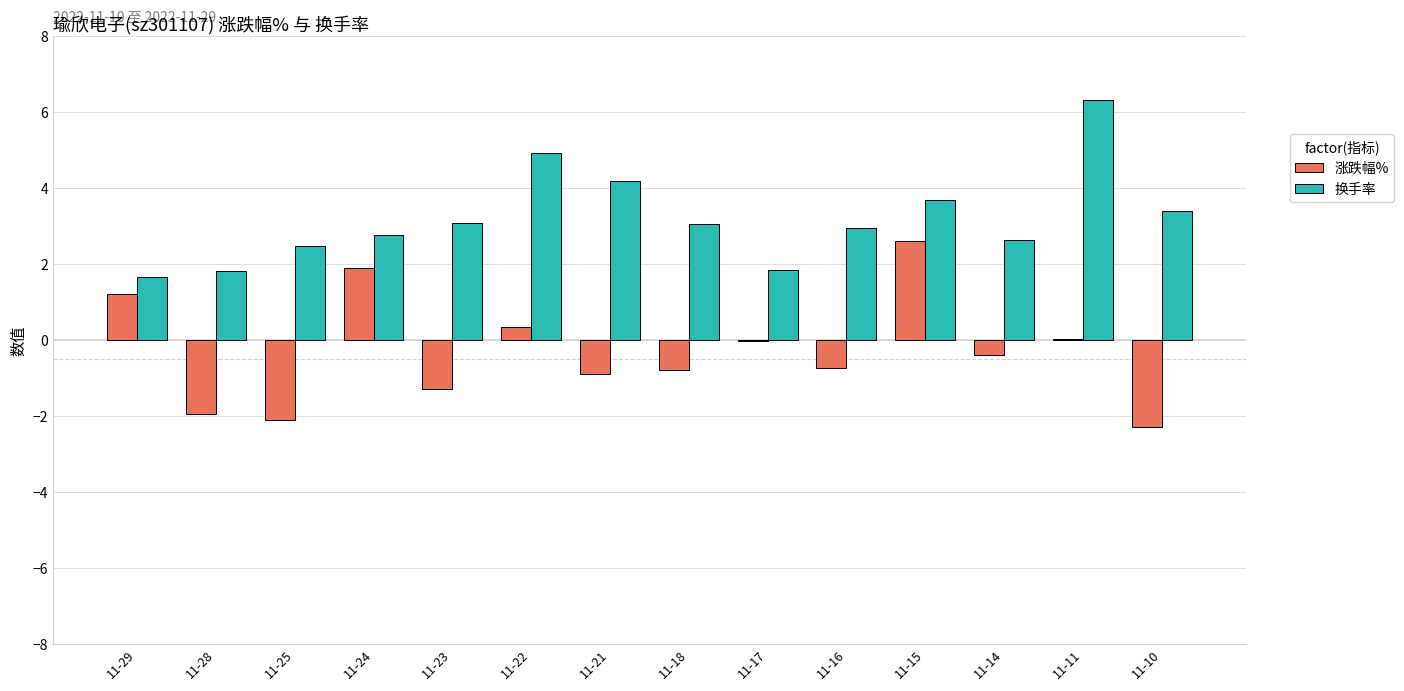

What is the sum of all 涨跌幅% values?

-4.4